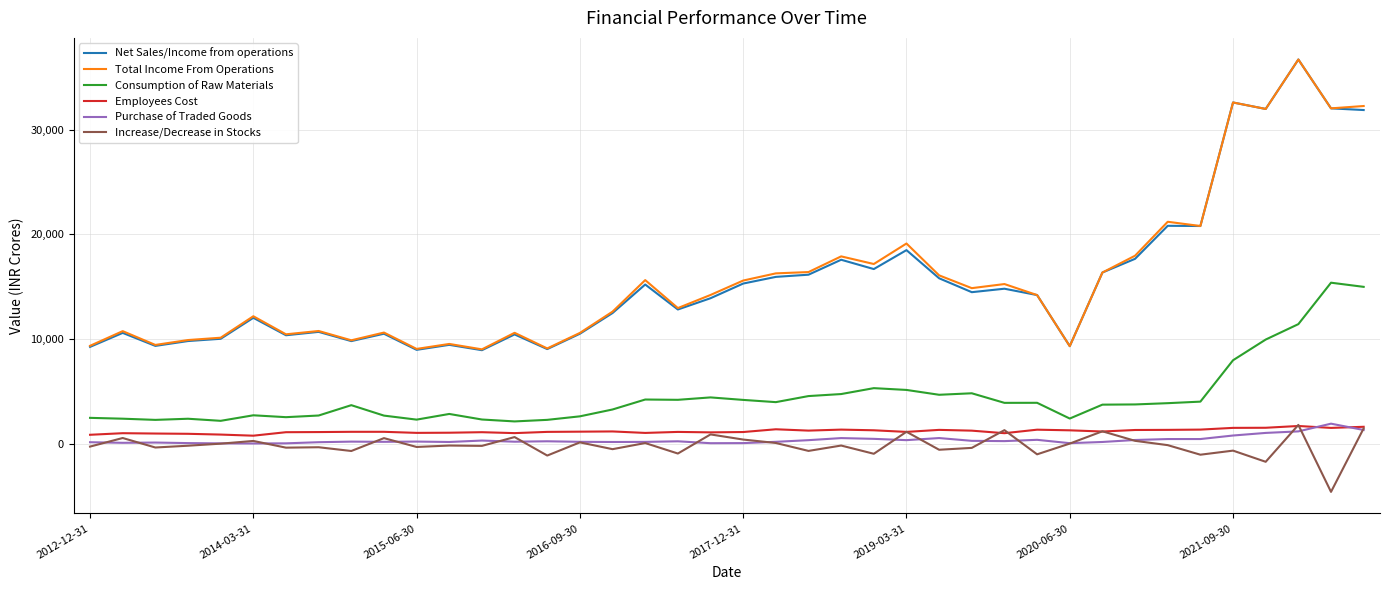

True or false: Purchase of Traded Goods and Net Sales/Income from operations cross at least once.

False